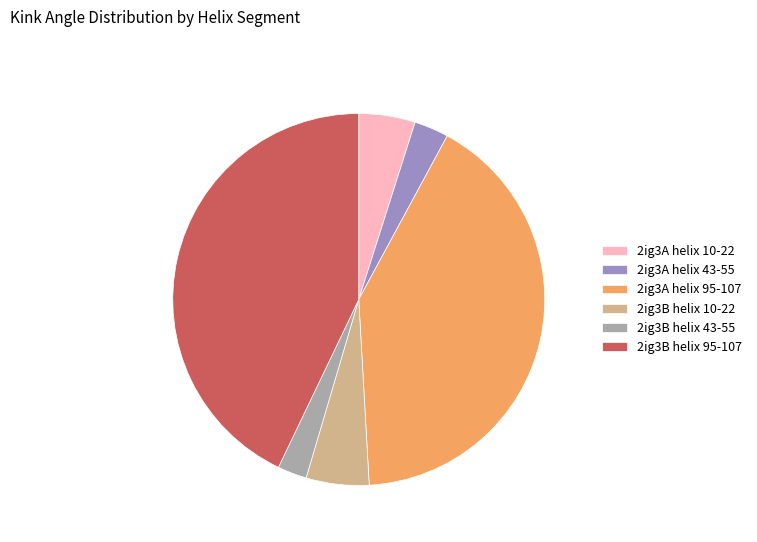

Which category has the biggest portion of the pie?

2ig3B helix 95-107